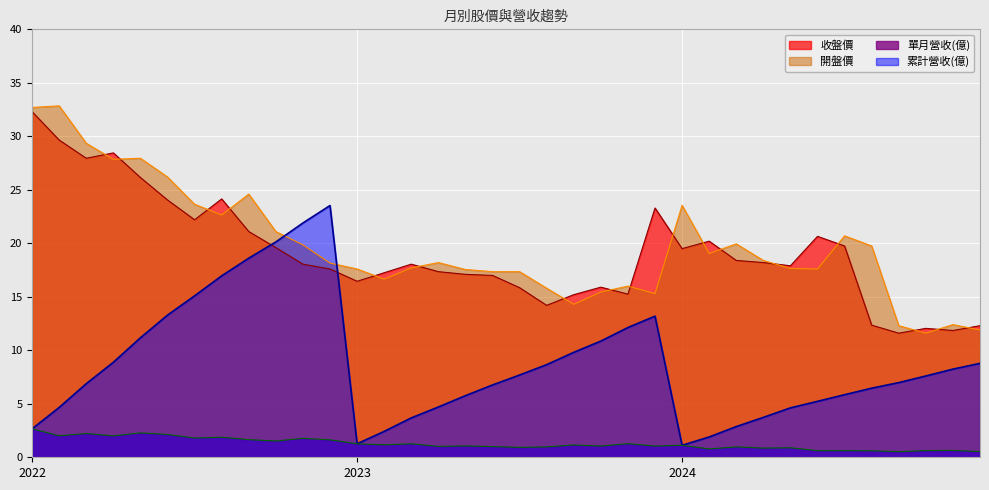

Where is the first local maximum for 開盤價?

2022-02